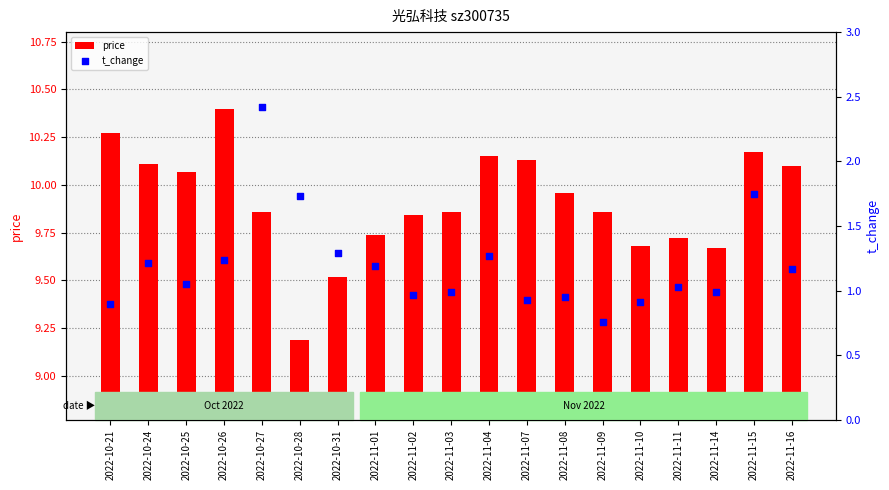

At which category is the sum across all series the highest?

2022-10-27